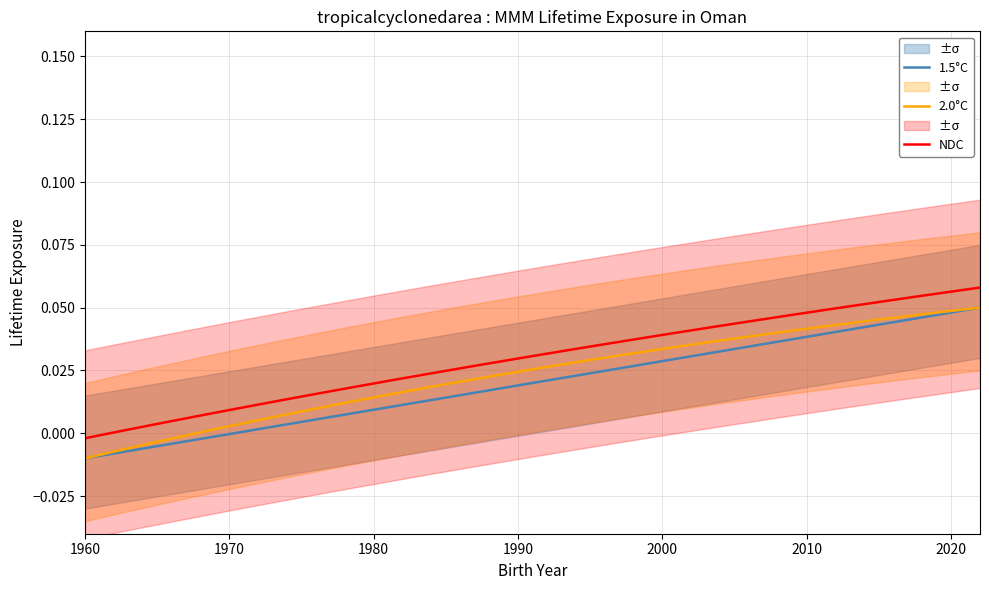

True or false: NDC and 2.0°C intersect in this chart.

False